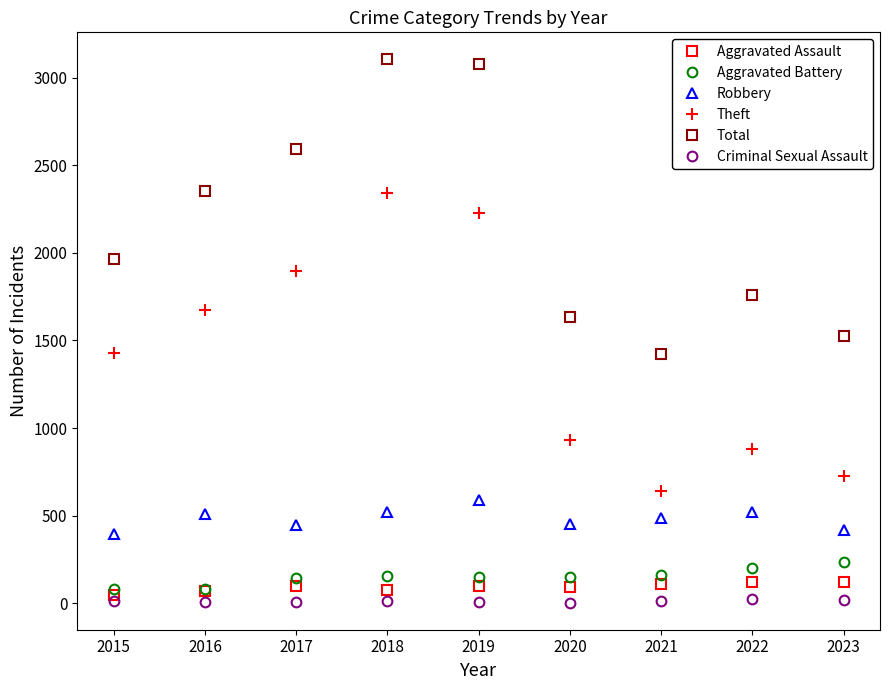

What is the difference between the Theft values at 2017 and 2018?

446